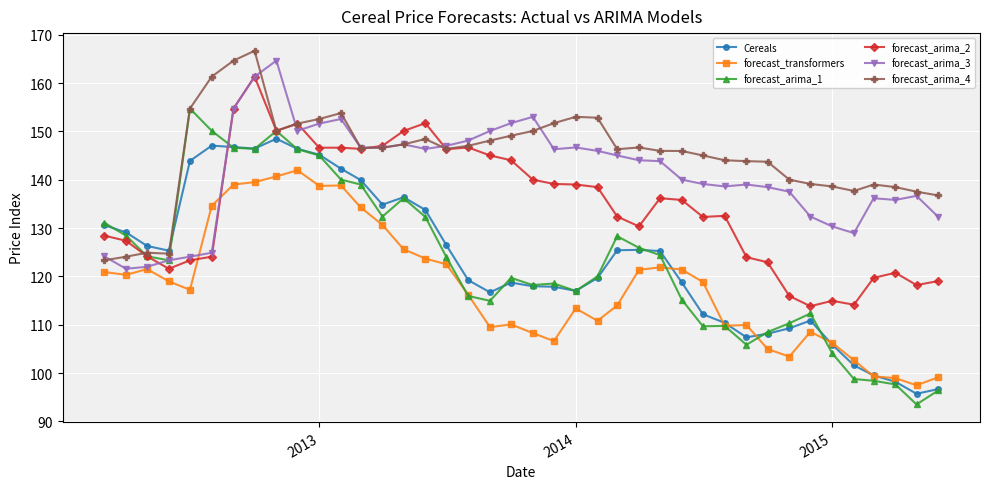

What is the value of the forecast_arima_1 point at the 27th from the left?

124.4